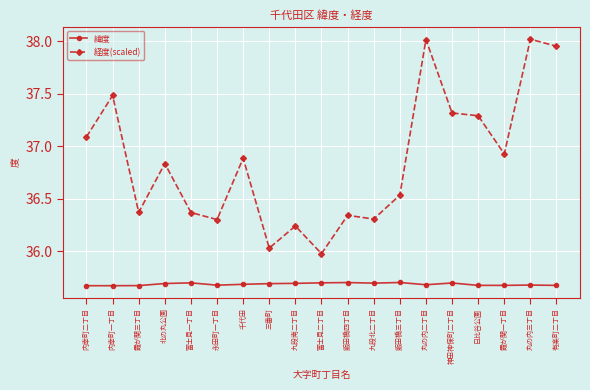

Rank the series by their average value, from lowest to highest.

緯度, 経度(scaled)